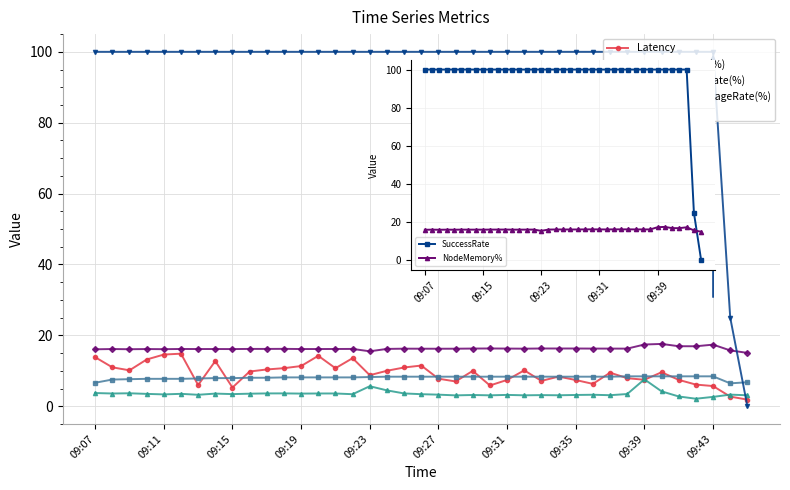

Which label corresponds to the largest value in the chart?

09:07